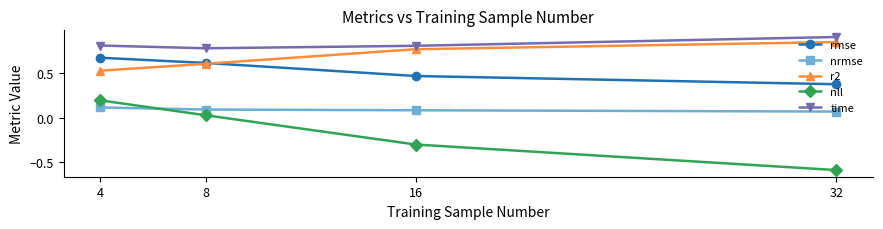

Which category has the lowest value across all series?

32